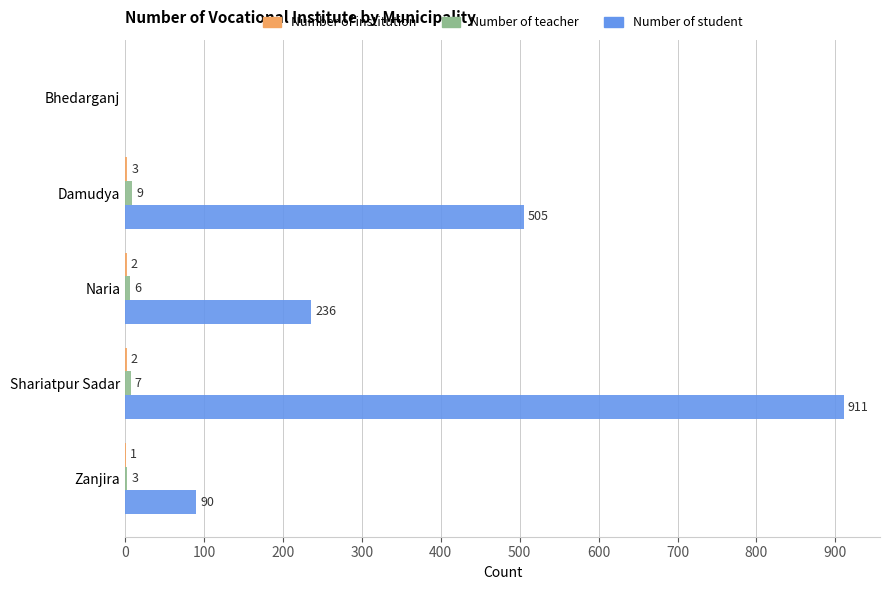

Which category has the highest value in the Number of student series?

Shariatpur Sadar